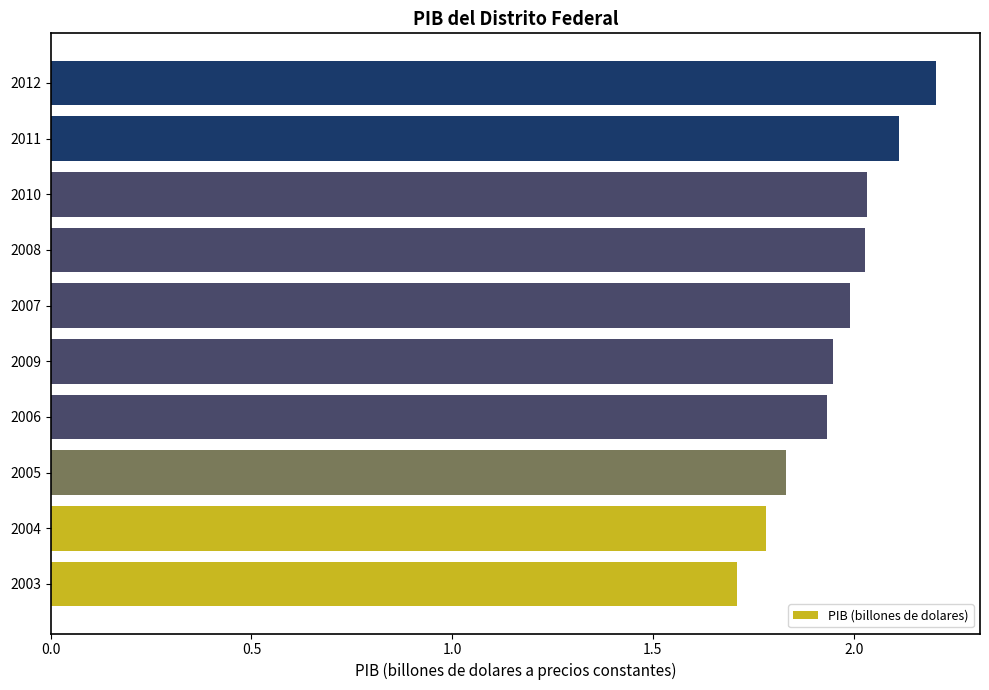

What is the minimum value shown in the chart?

1.7